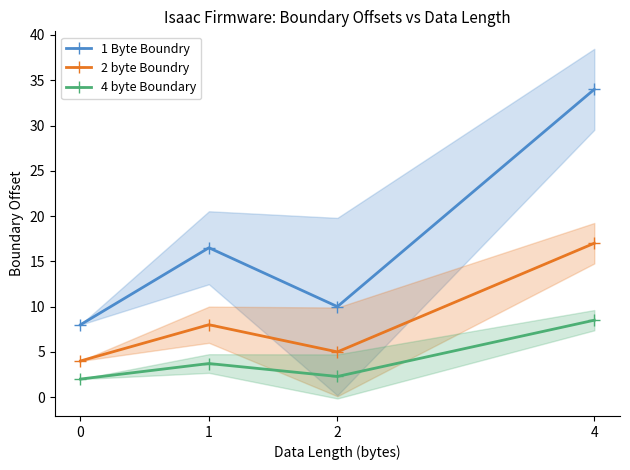

At which category does 1 Byte Boundry reach its first local peak?

1